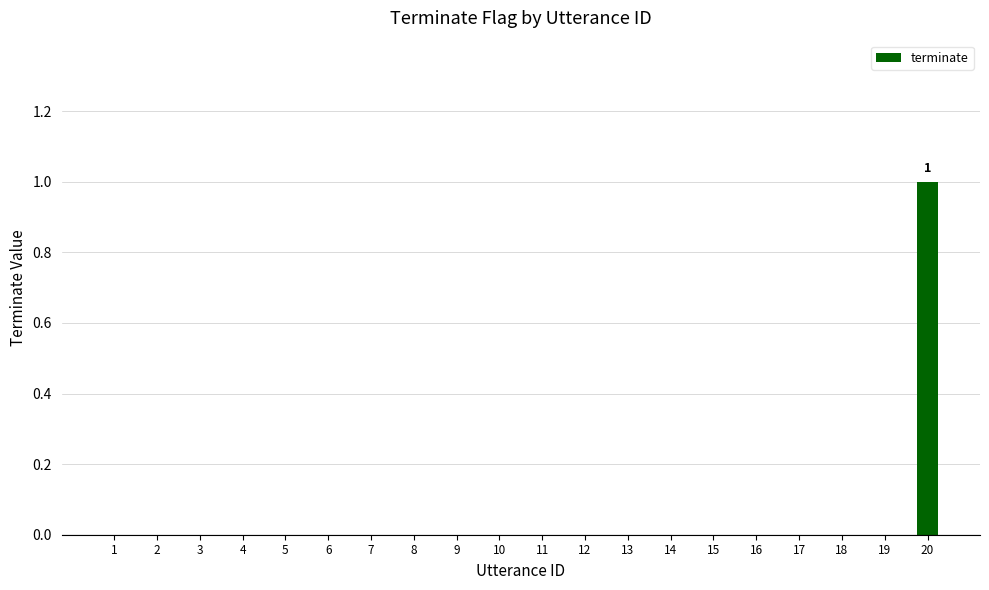

Which label corresponds to the largest value in the chart?

20